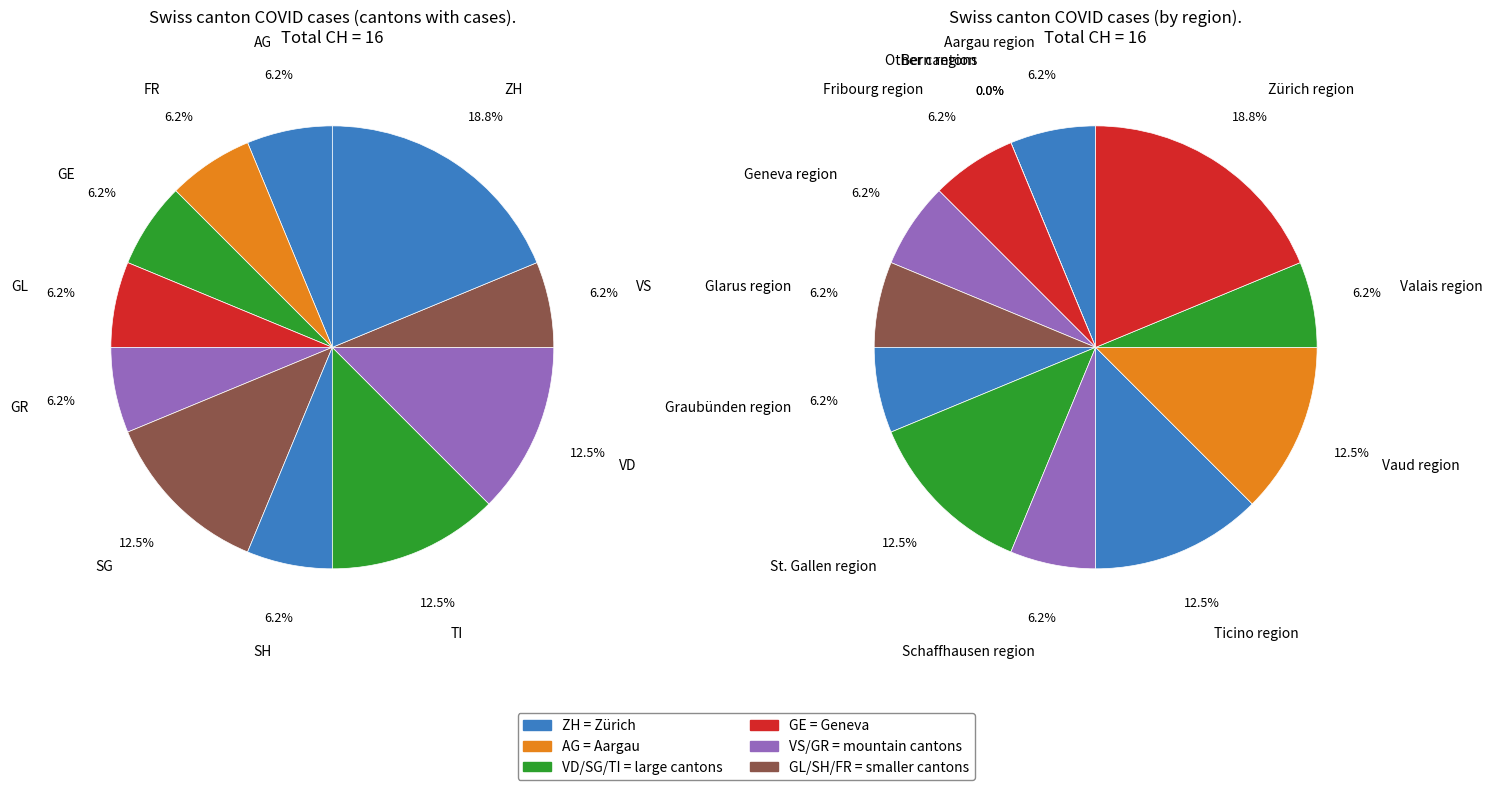

Between FR and SO, which is larger?

FR